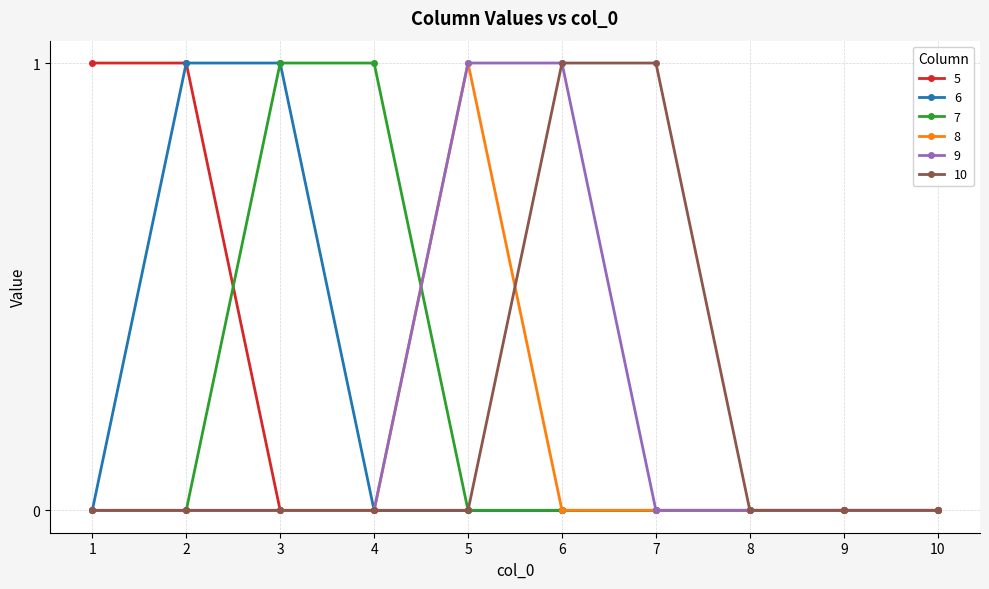

What is the total value across all series at 6?

2